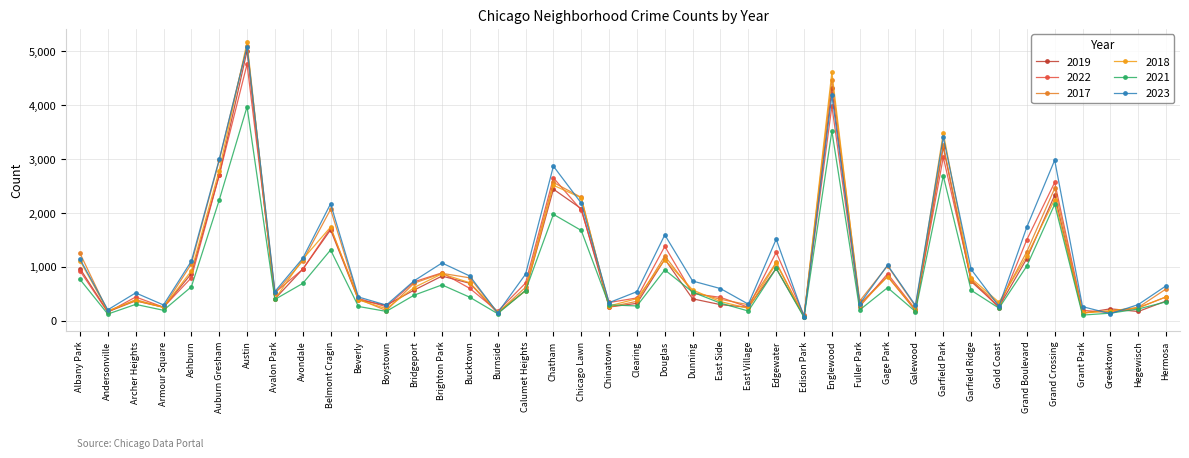

The value of 2018 at Chicago Lawn is 2280. True or false?

True